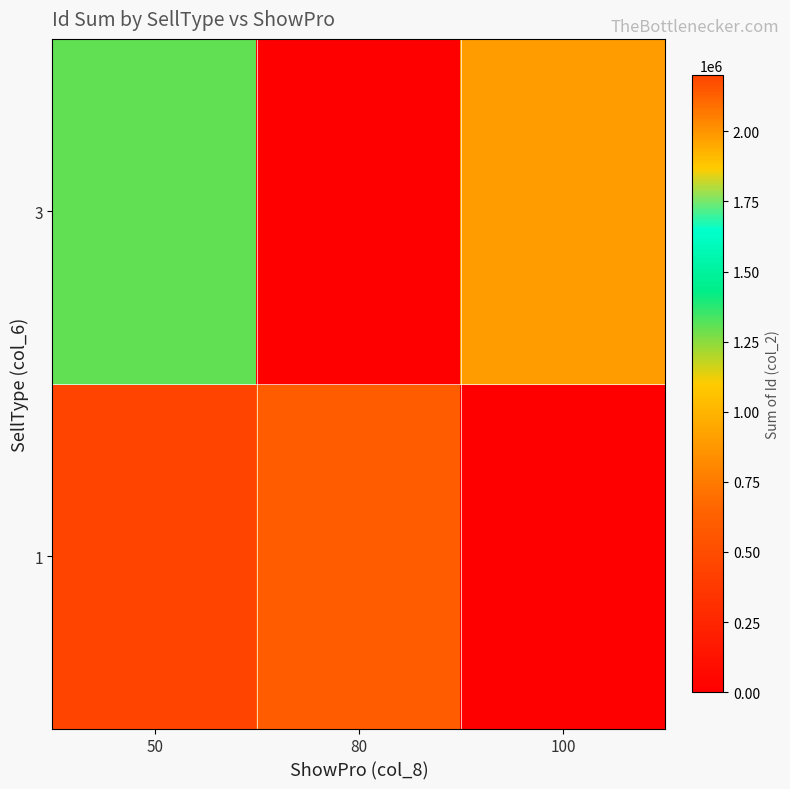

Reading left to right, transcribe all the data shown in this chart.

1: 50=2200066	80=600039	100=0
3: 50=1300208	80=0	100=900045